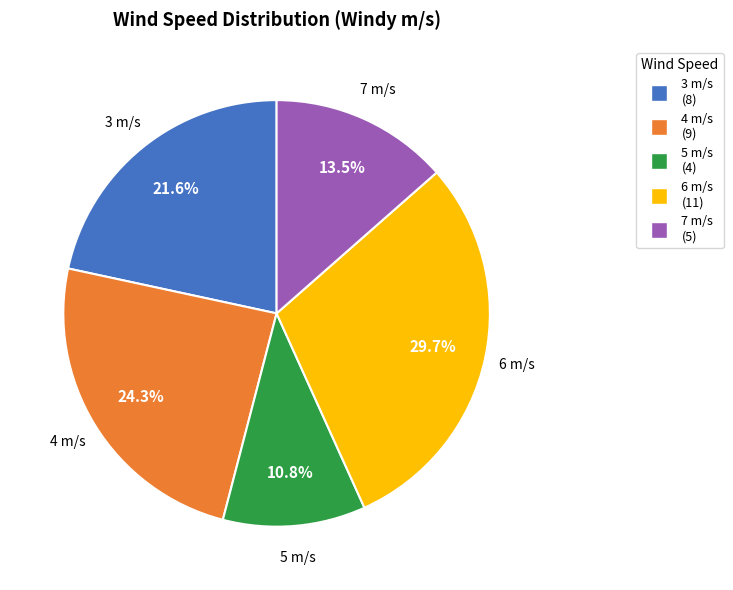

What portion of the pie excludes 6 m/s?

70.3%